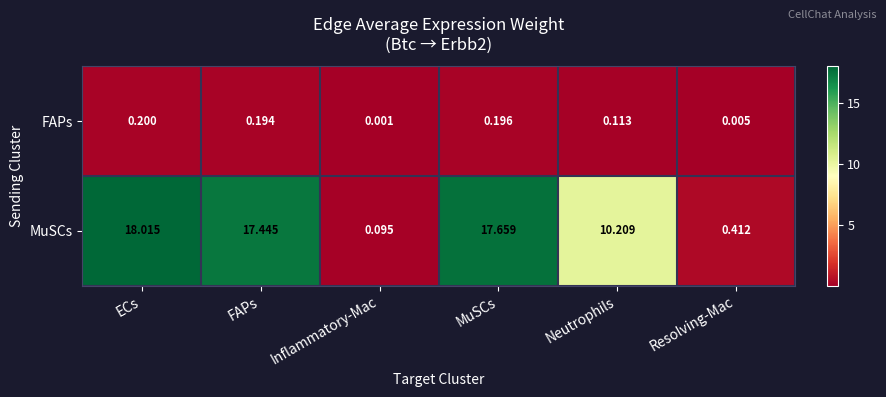

Between MuSCs and Resolving-Mac, which series saw the biggest shift?

MuSCs